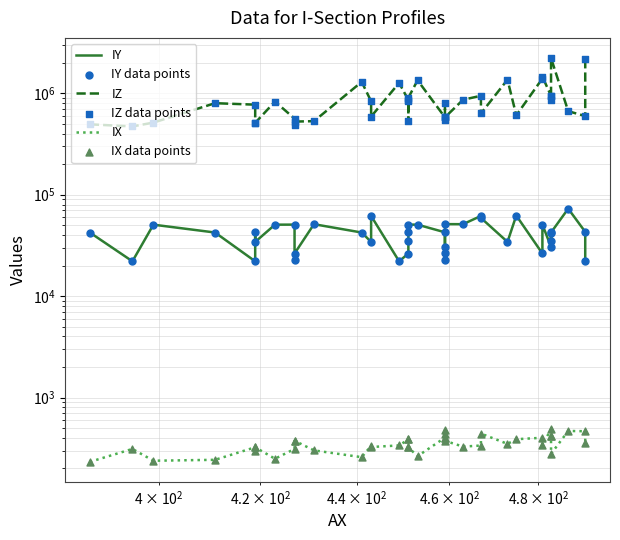

What are all the series names shown in the legend?

IY, IZ, IX, IY data points, IZ data points, IX data points